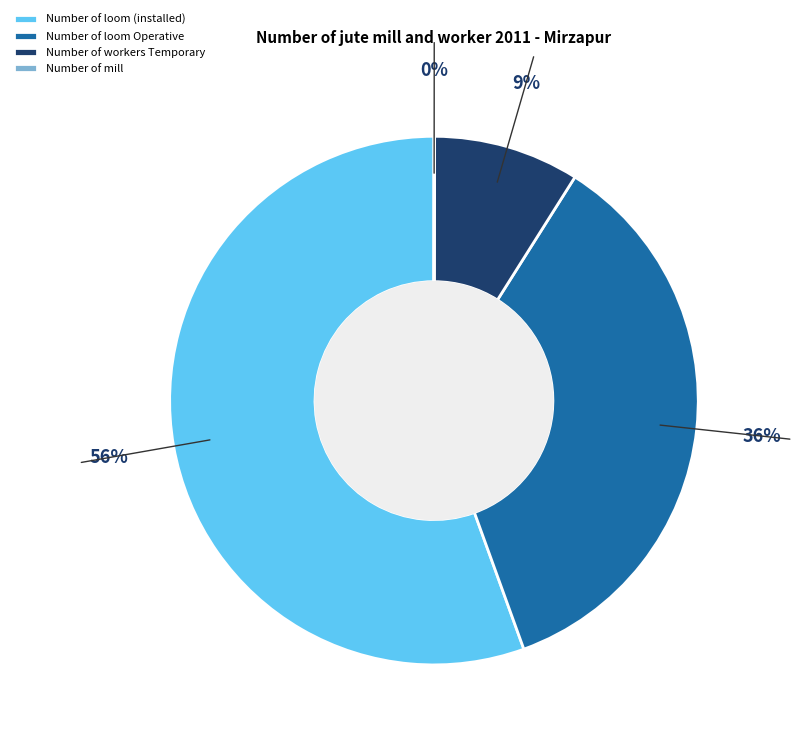

What is the largest slice in the pie chart?

Number of loom (installed)